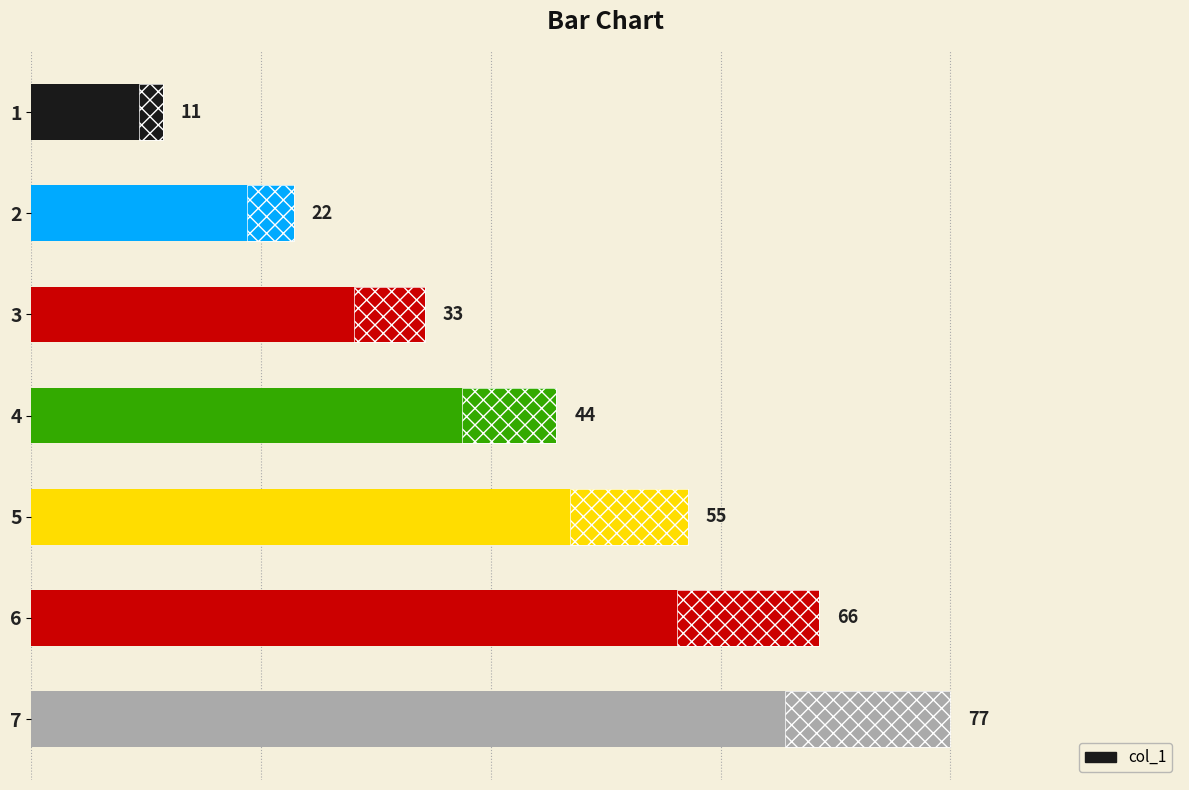

What is the ratio of the value at 1 to the value at 7?

0.1